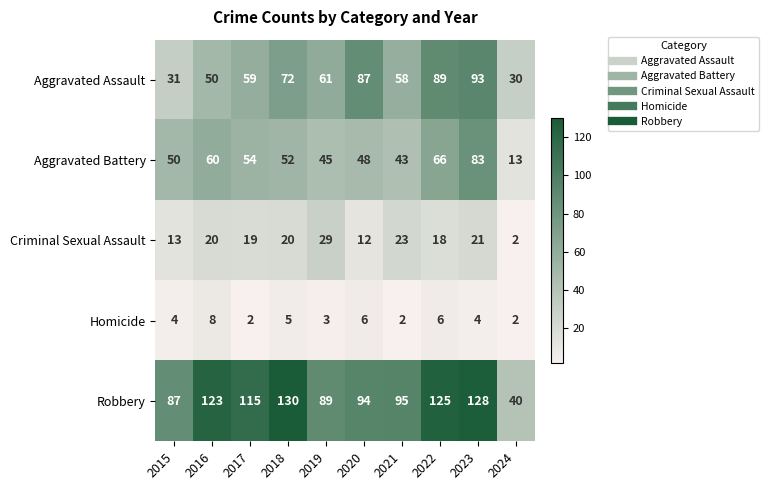

Which series has the largest total across all categories?

Robbery